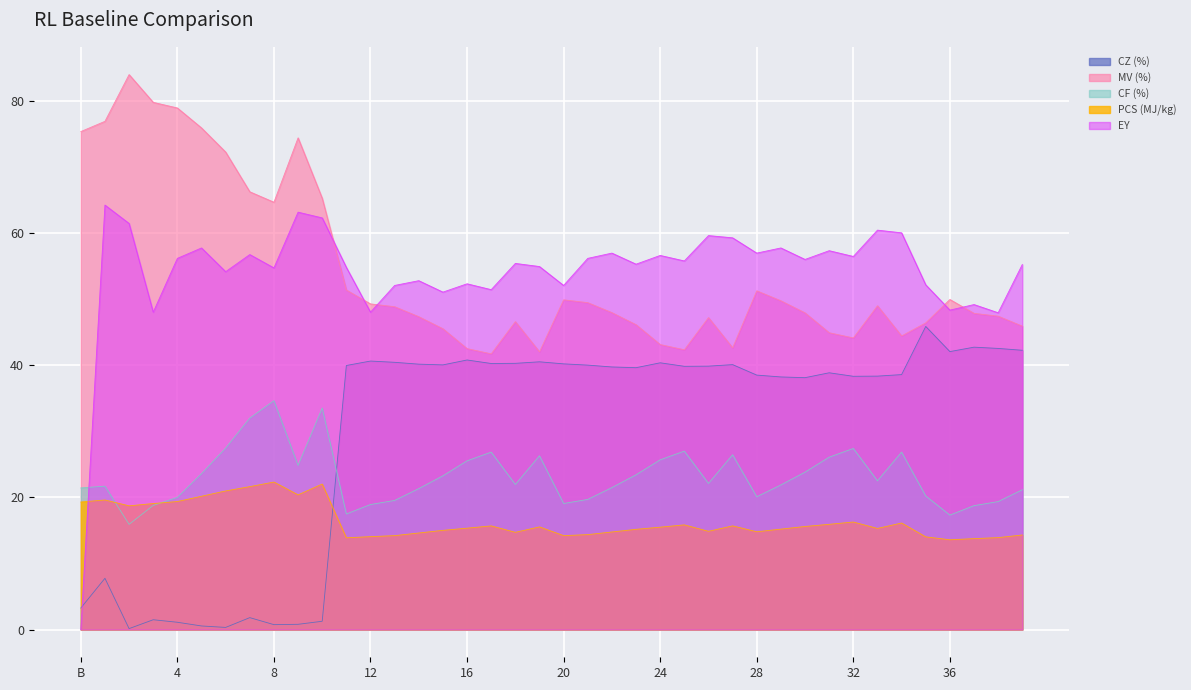

At which label does CF (%) reach its peak?

8